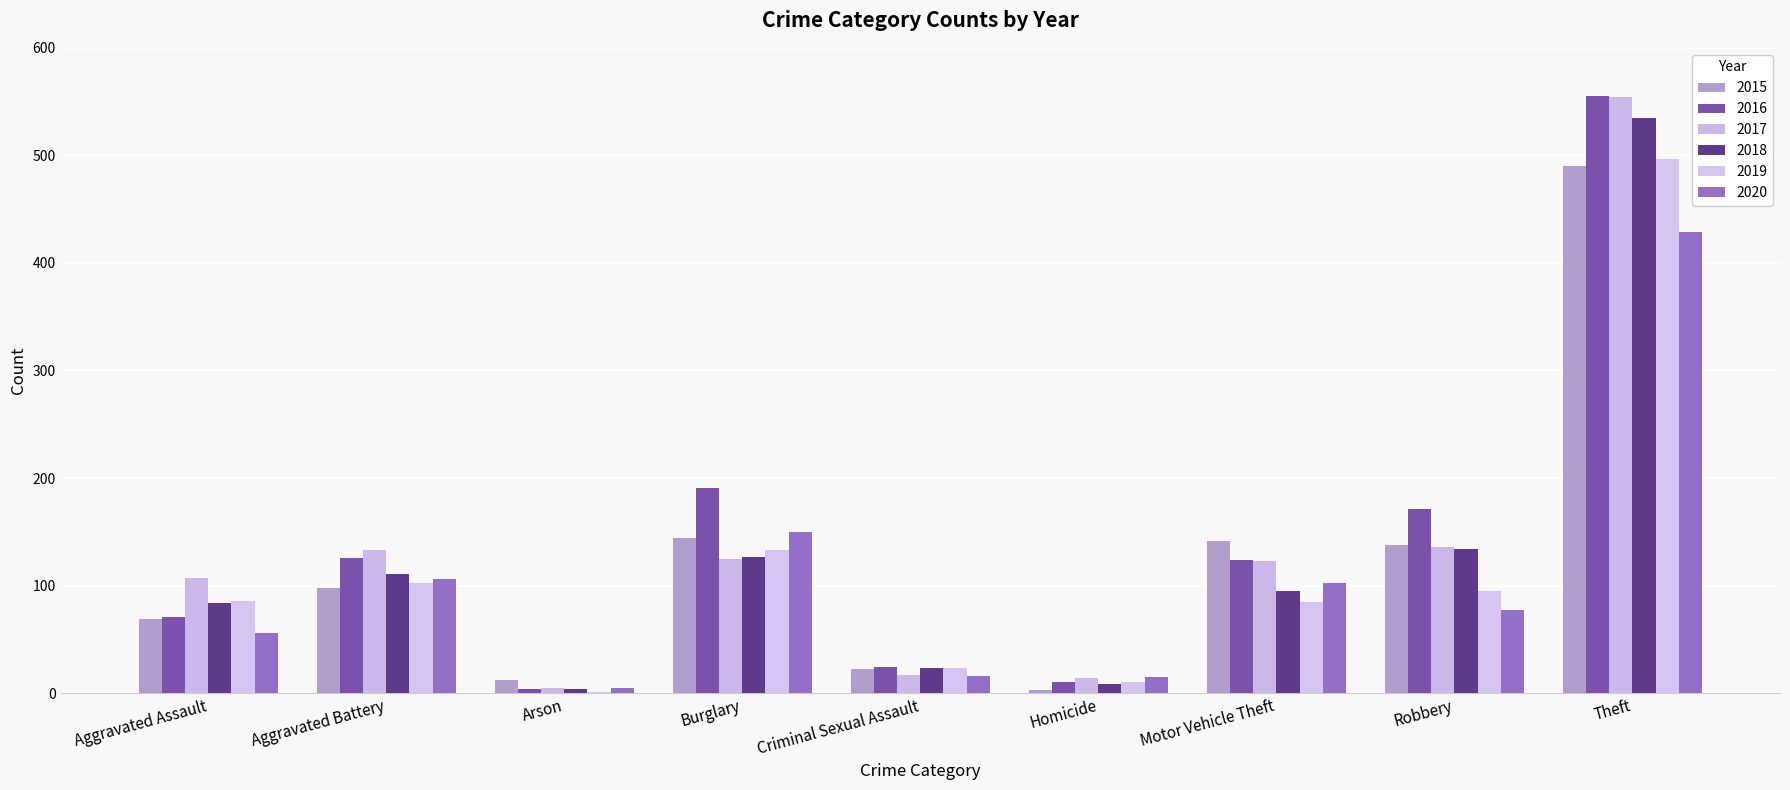

Does the chart contain stacked bars?

No